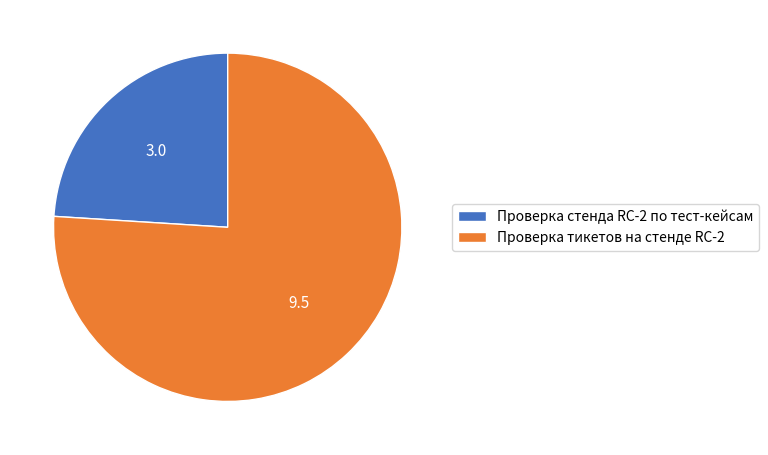

Is Проверка тикетов на стенде RC-2 the majority of the pie?

Yes